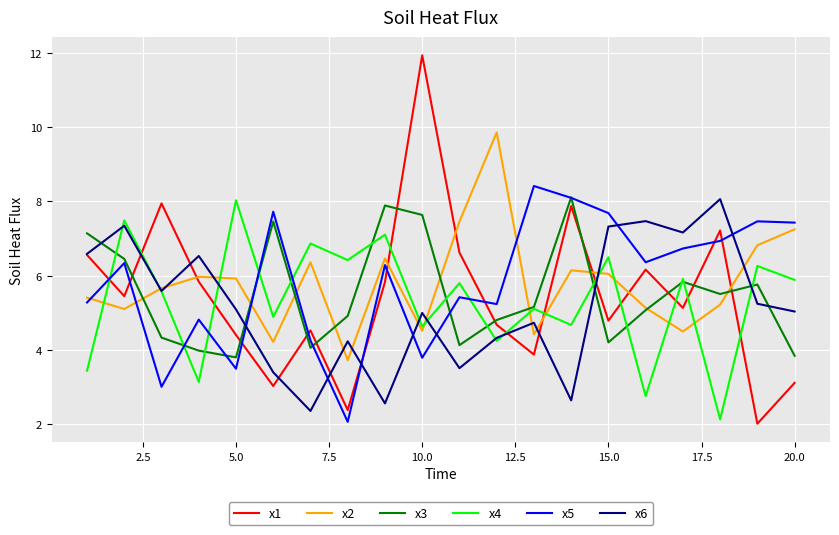

In x5, how many points are higher than both neighbors (excluding endpoints)?

7